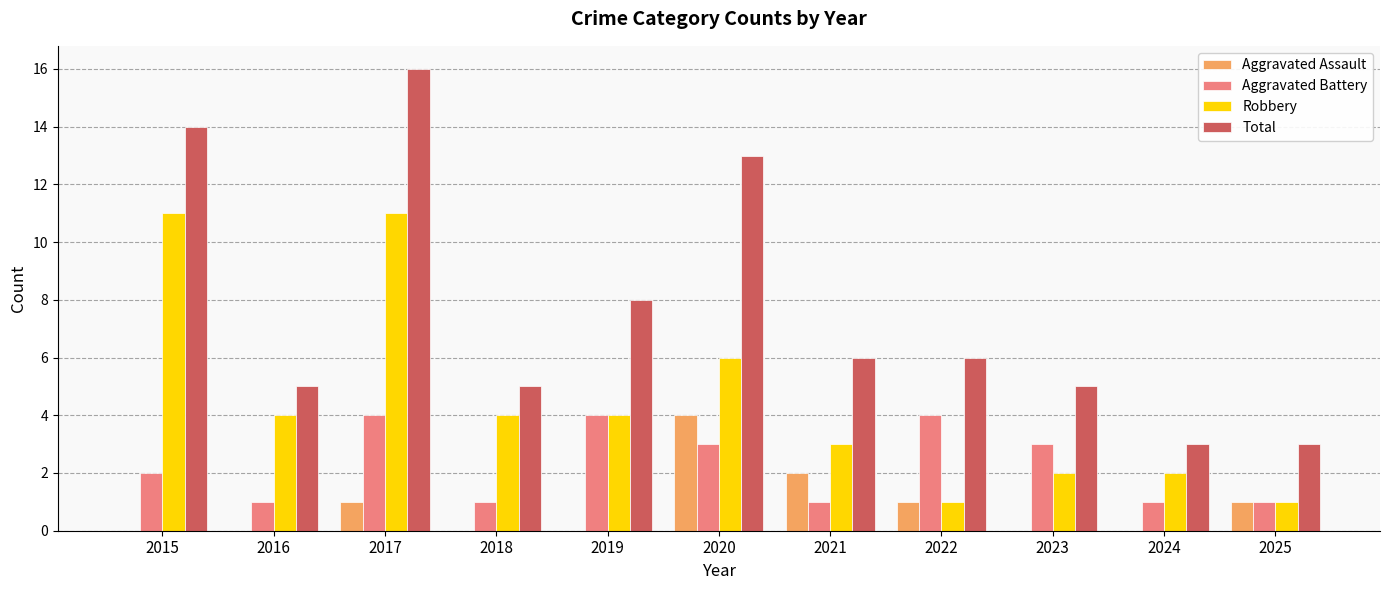

The Aggravated Assault series shows -2 at 2019. True or false?

False